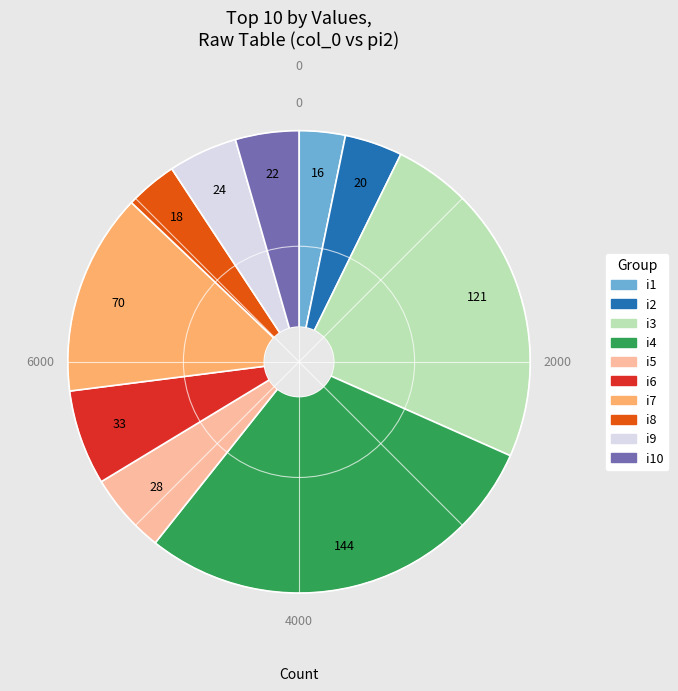

Does any single category account for the majority?

No